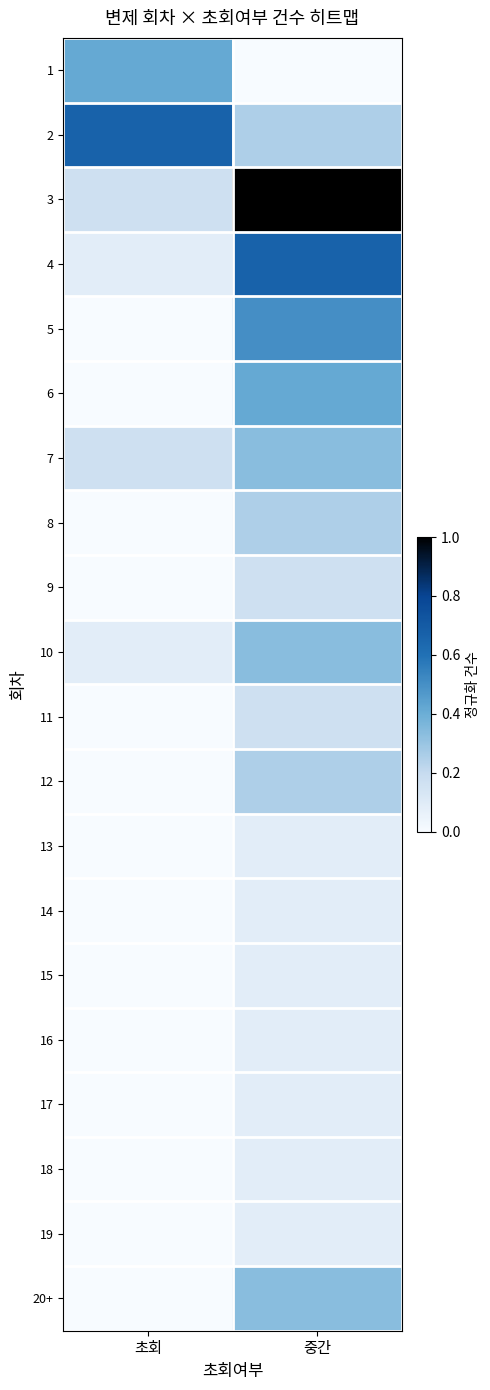

At how many categories does at least one series exceed 0?

2